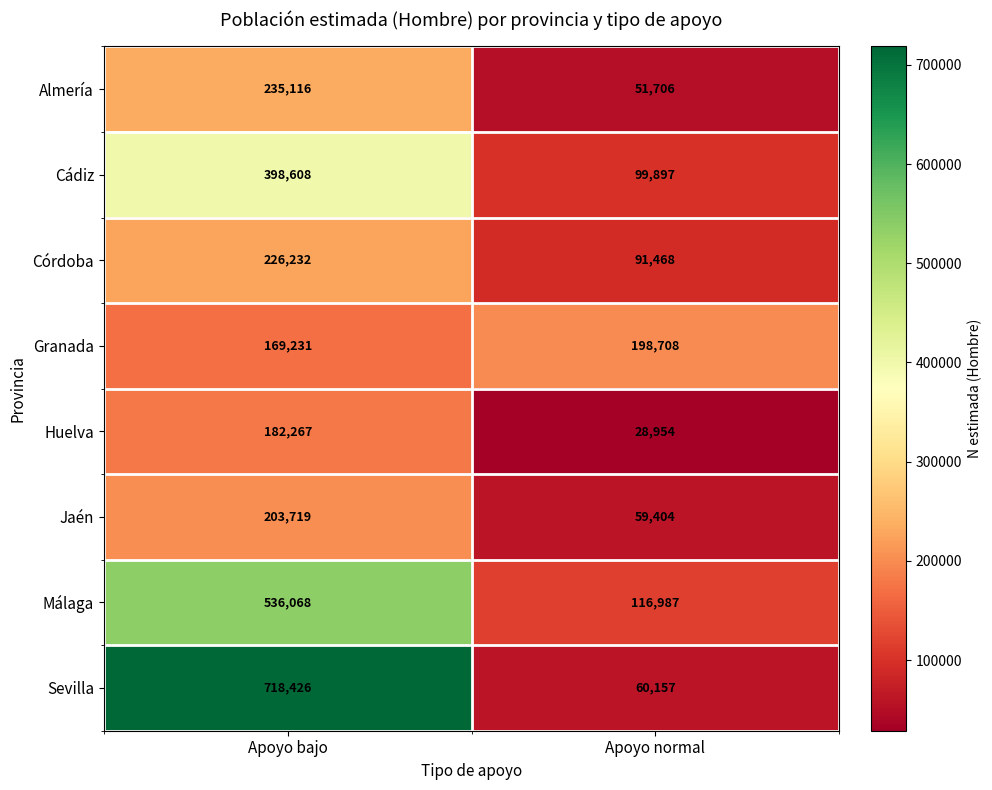

The Granada series shows 198708 at Apoyo normal. True or false?

True